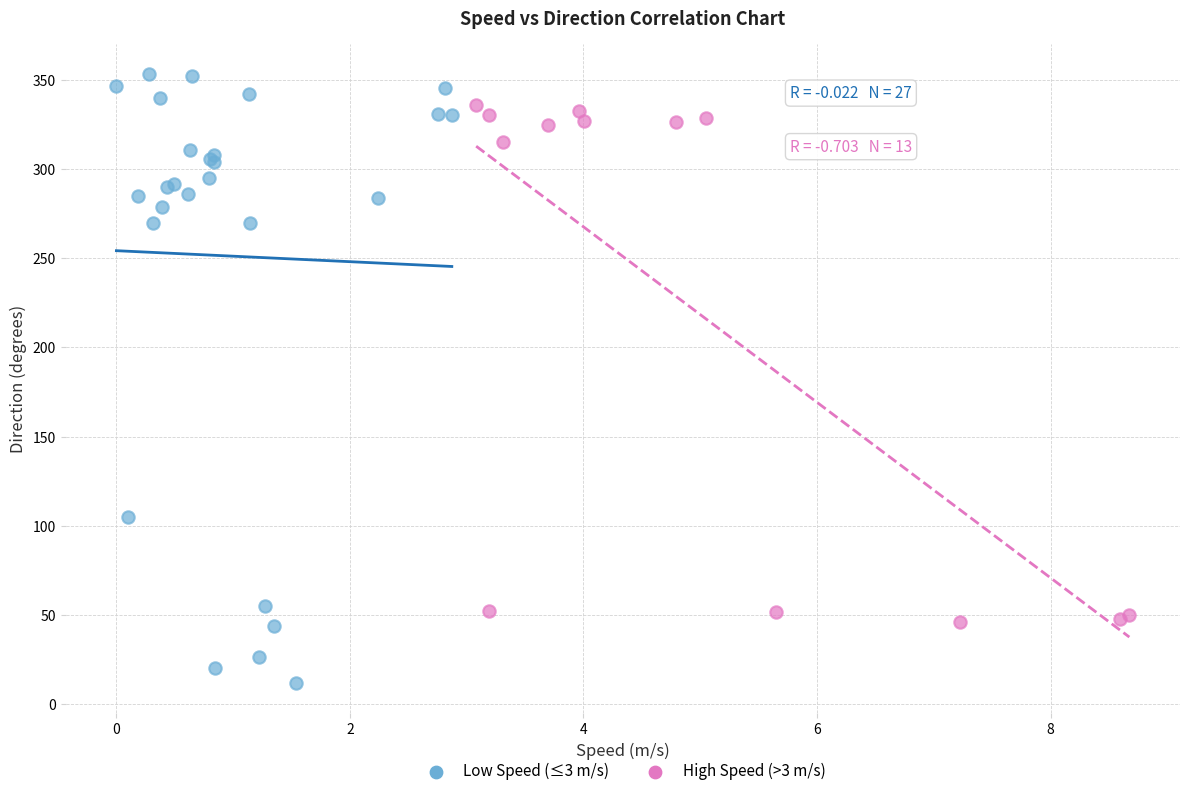

Which series contains the lowest Y value?

Low Speed (≤3 m/s)